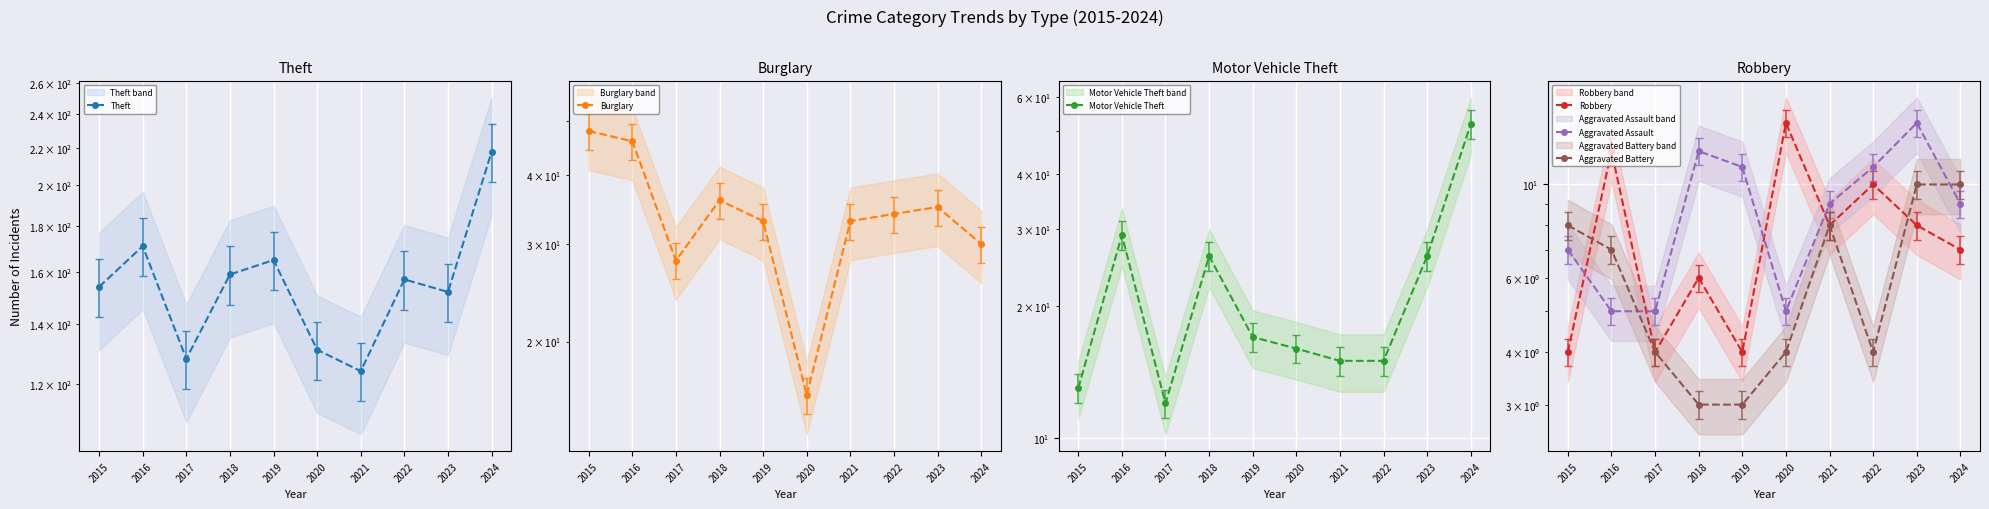

True or false: Theft and Burglary cross at least once.

False